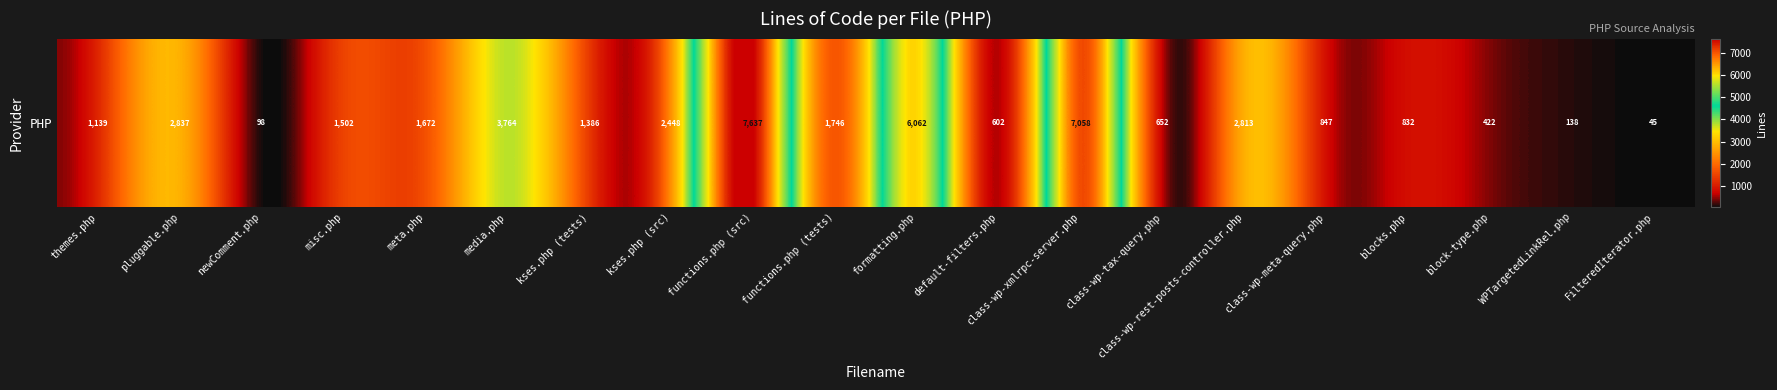

The value at misc.php is 741. True or false?

False